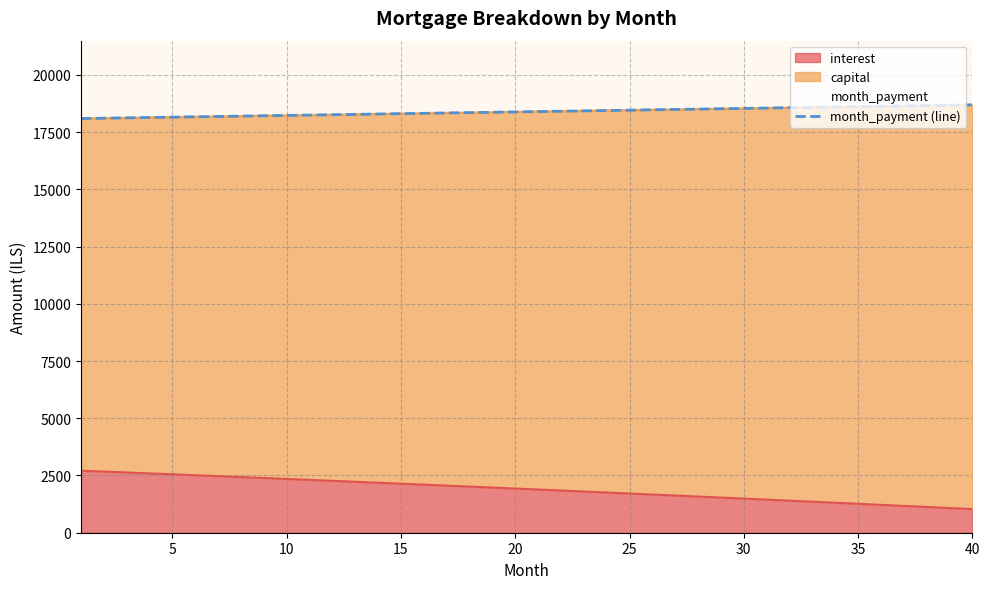

The value of interest at 10 is 2349.1. True or false?

True